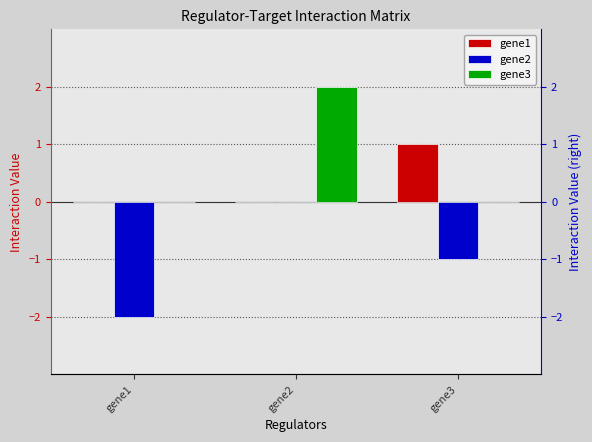

Does the chart contain stacked bars?

No